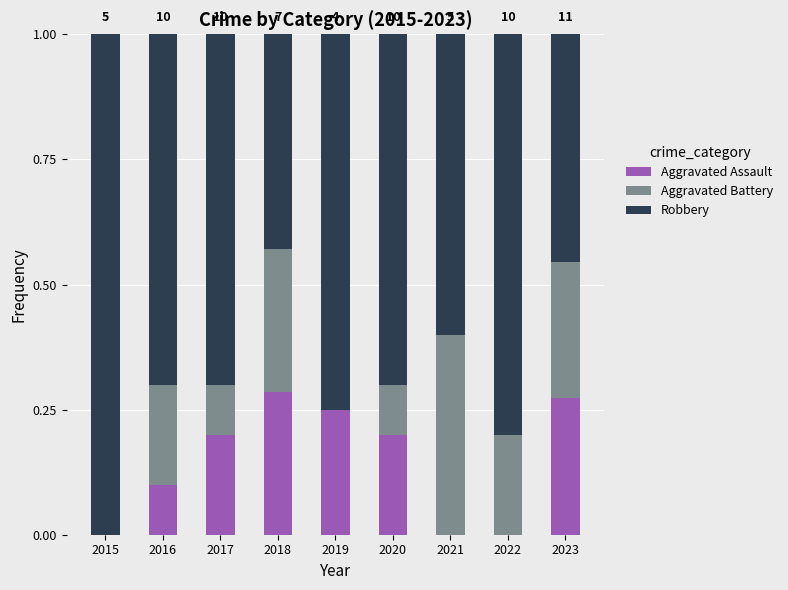

What are all the series names shown in the legend?

Aggravated Assault, Aggravated Battery, Robbery